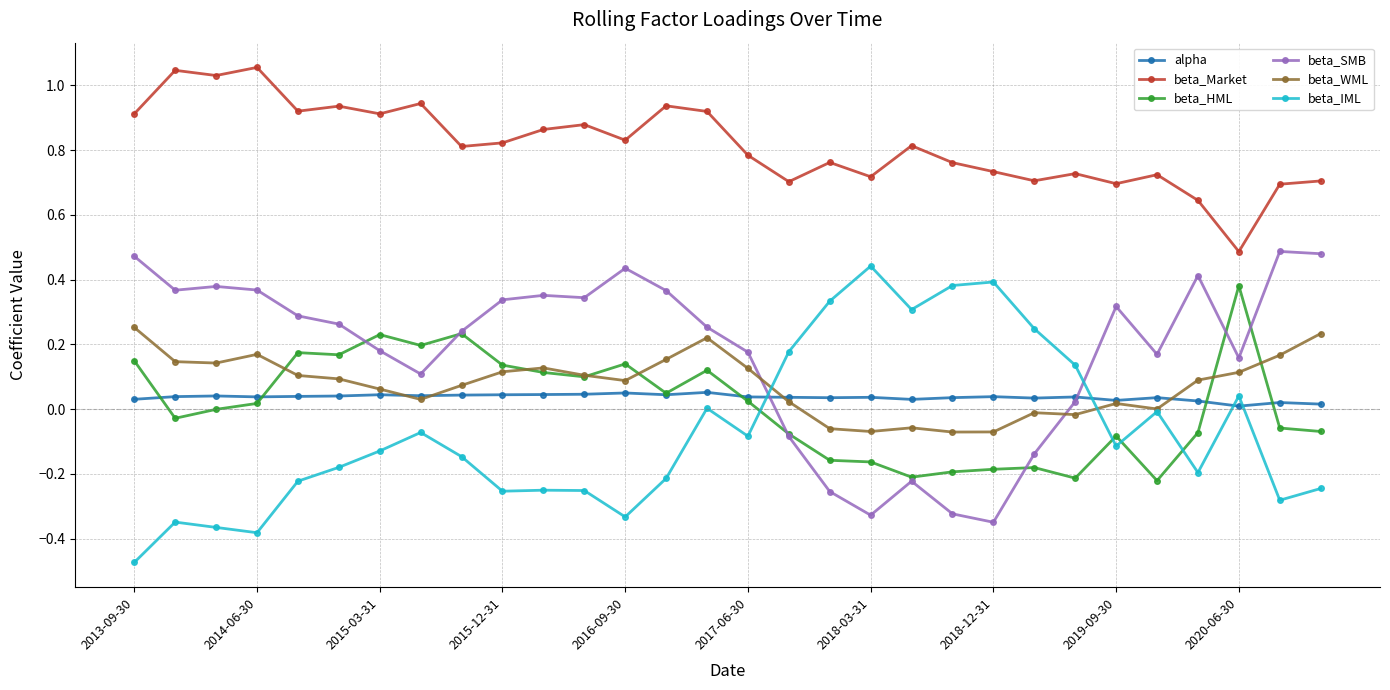

True or false: beta_IML and beta_Market cross at least once.

False